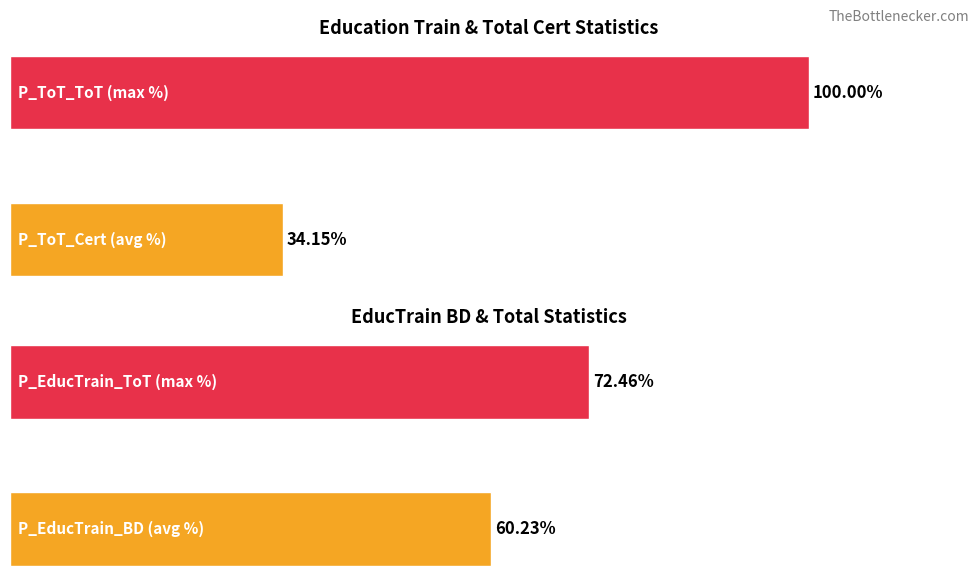

Is it true that P_EducTrain_BD equals 40.8 at P_EducTrain_BD (avg %)?

False